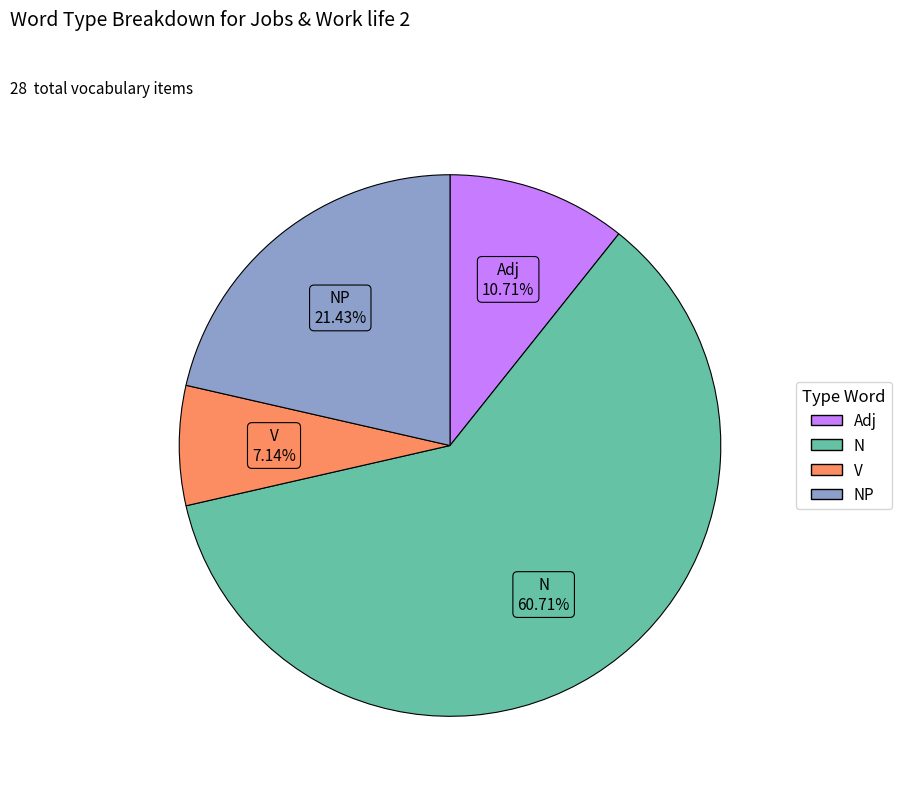

Is there any slice that represents more than half of the pie?

Yes